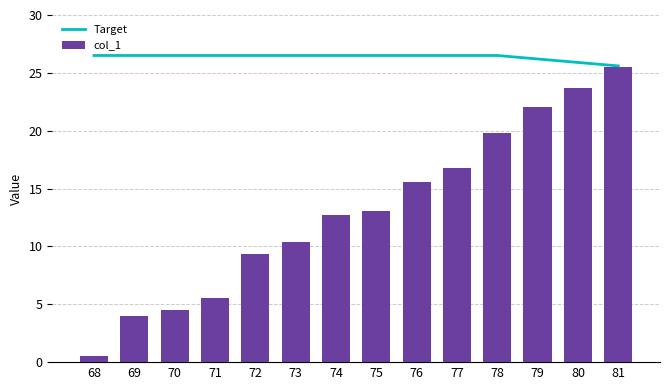

Reading left to right, extract all data points from this chart.

Target: 68=26.5	69=26.5	70=26.5	71=26.5	72=26.5	73=26.5	74=26.5	75=26.5	76=26.5	77=26.5	78=26.5	79=26.2	80=25.9	81=25.6
col_1: 68=0.5	69=4.0	70=4.5	71=5.5	72=9.4	73=10.4	74=12.7	75=13.0	76=15.6	77=16.8	78=19.8	79=22.1	80=23.7	81=25.5